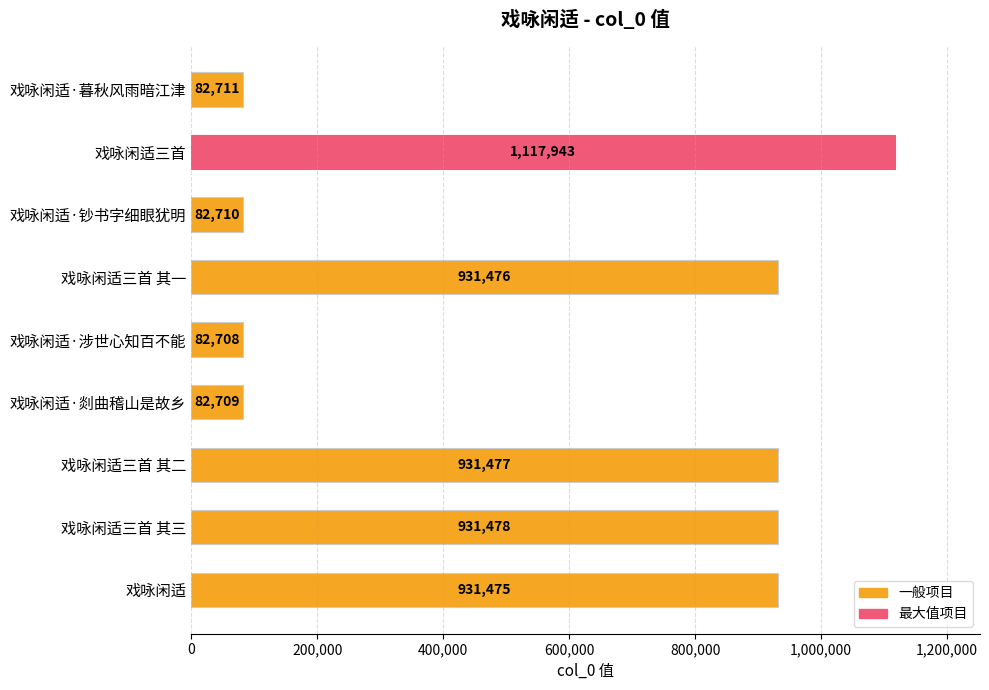

What is the maximum value shown in the chart?

1117943